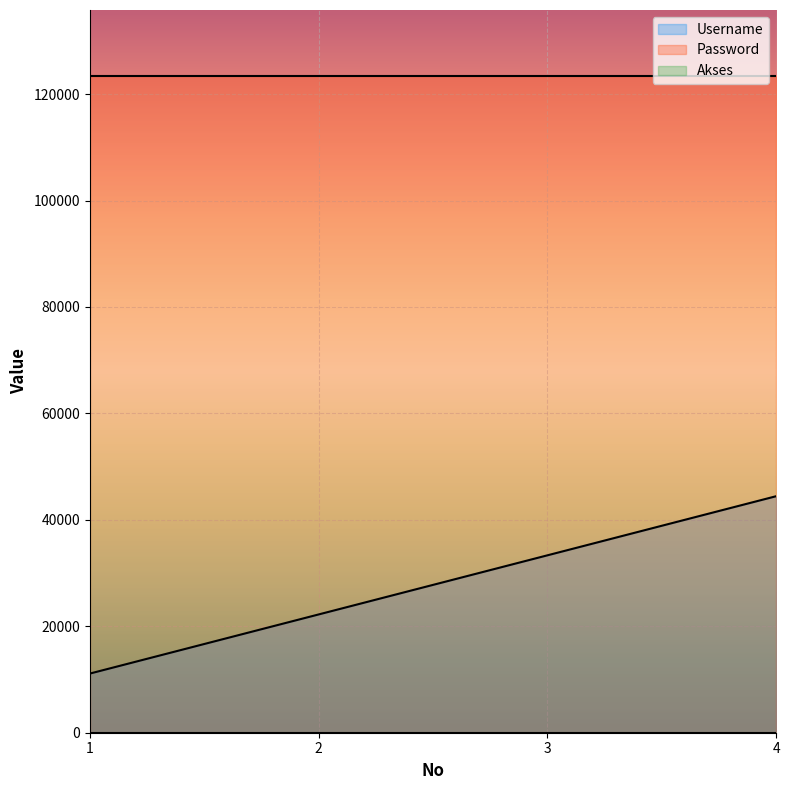

At how many categories does at least one series exceed 90700?

4